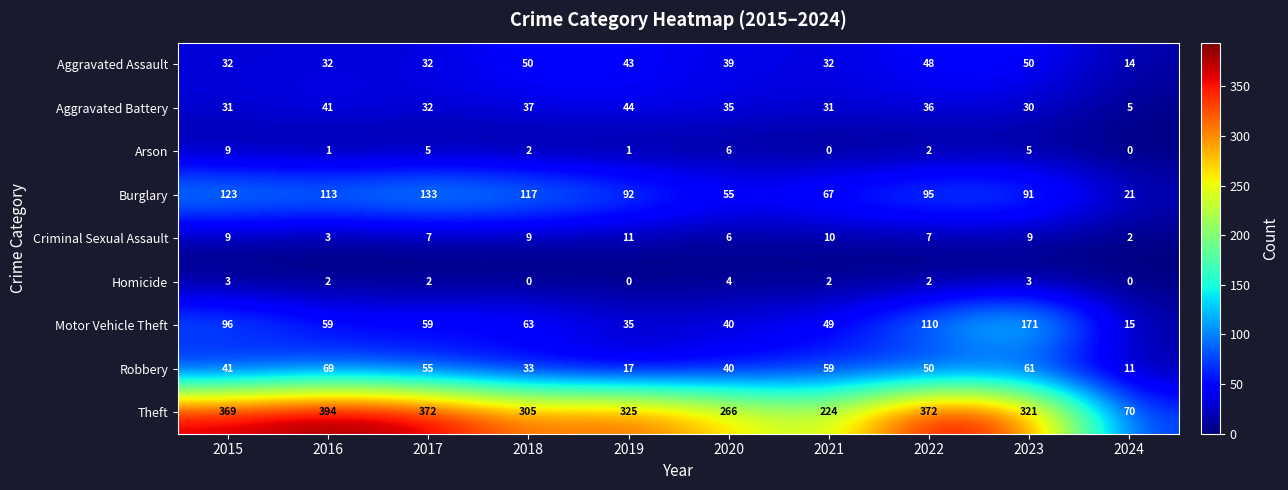

What is the maximum value for Criminal Sexual Assault?

11